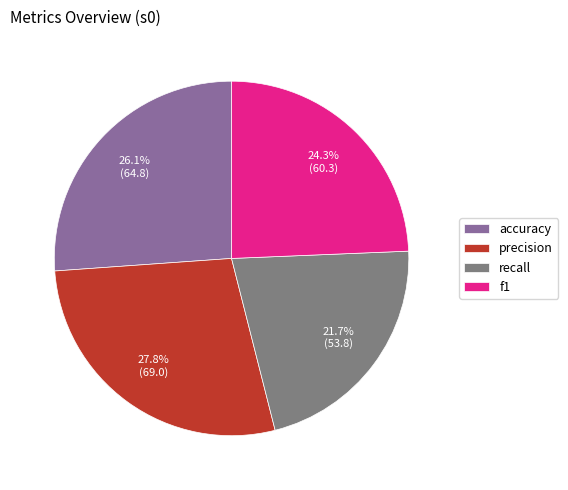

Combined, do accuracy and f1 account for over 50%?

Yes